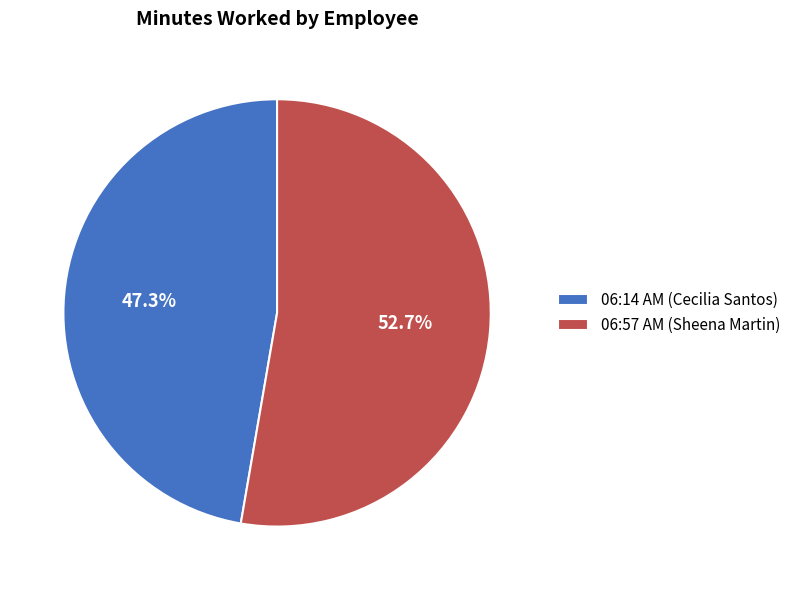

Is there any slice that represents more than half of the pie?

Yes